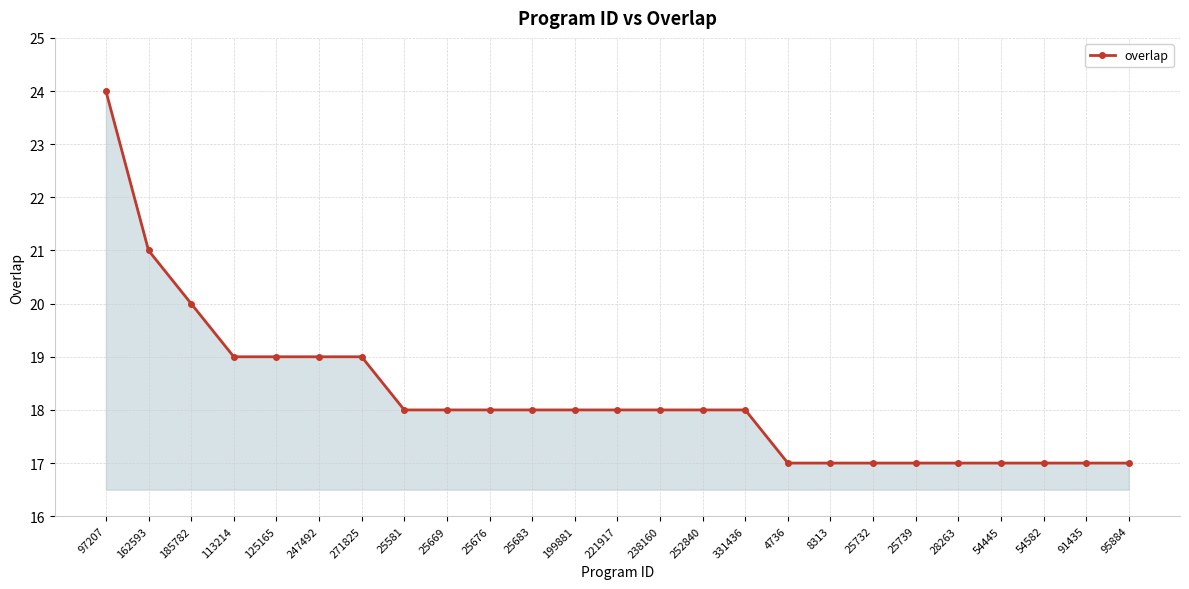

What is the change in value from 252840 to 28263?

-1